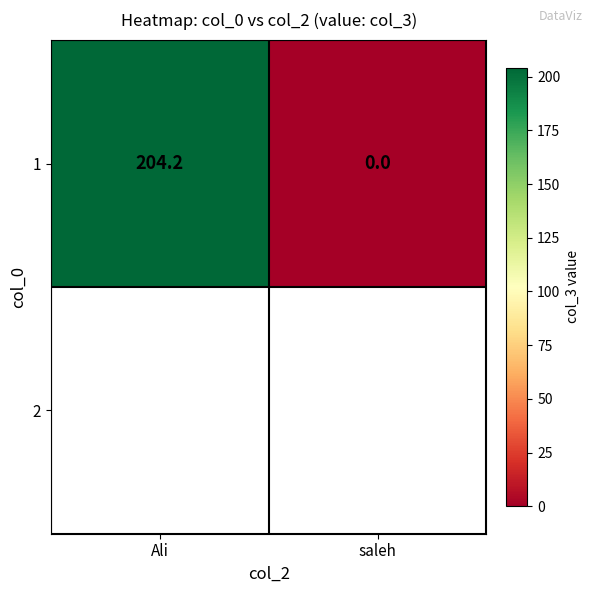

What is the sum of the values at Ali and saleh?

204.2